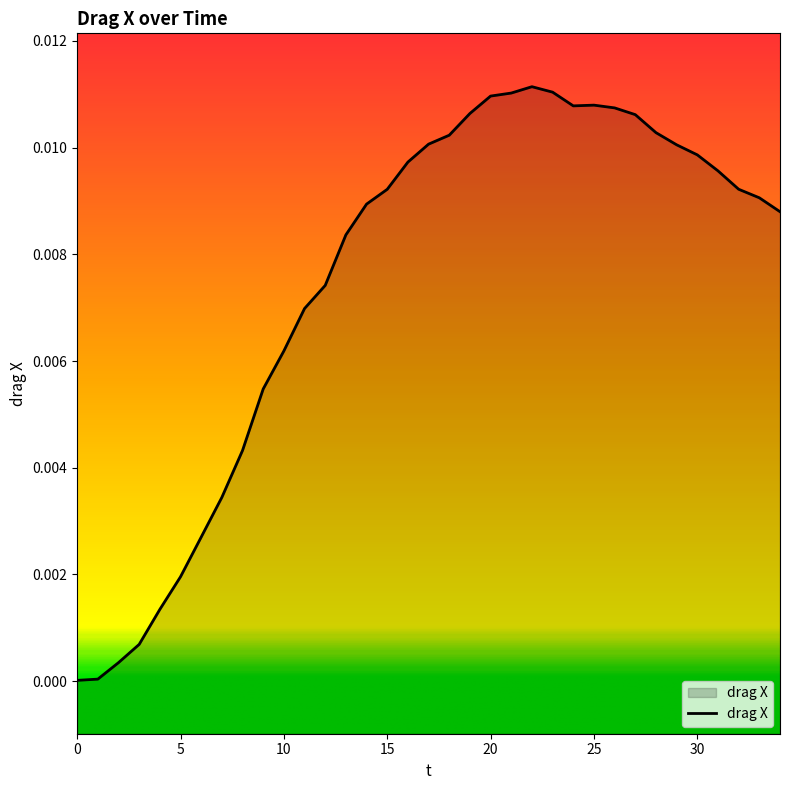

The chart shows a value of 0.0 at 0. True or false?

True